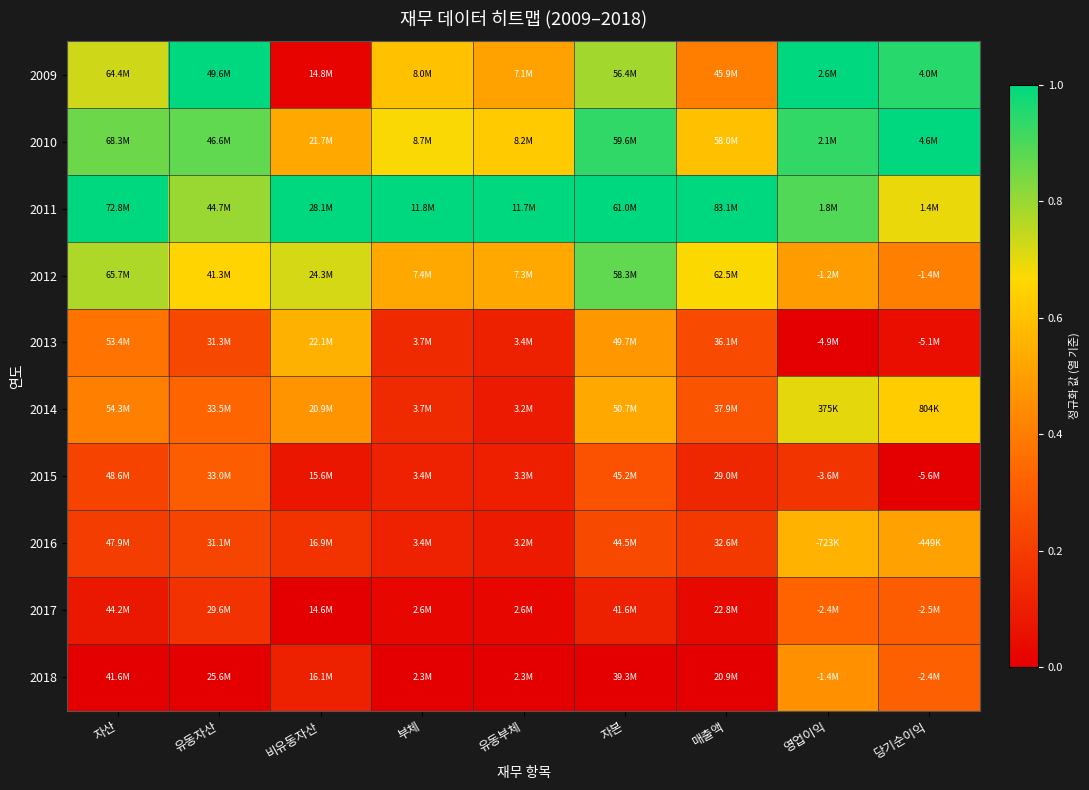

How many categories are shown in the chart?

9